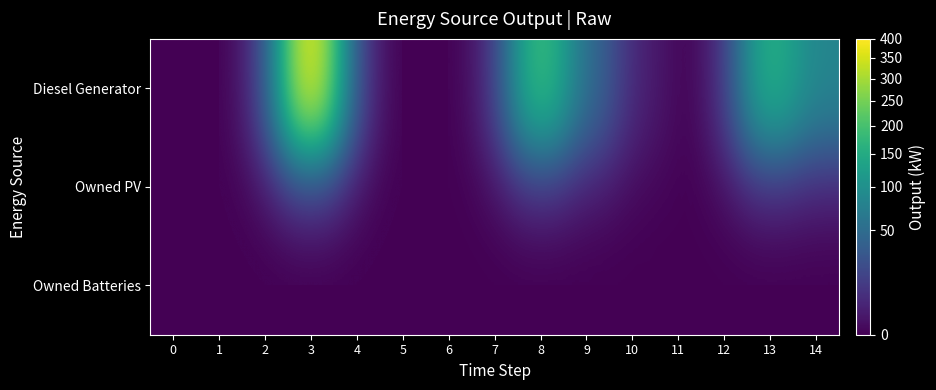

List the series in order of their peak value, highest first.

Diesel Generator, Owned PV, Owned Batteries